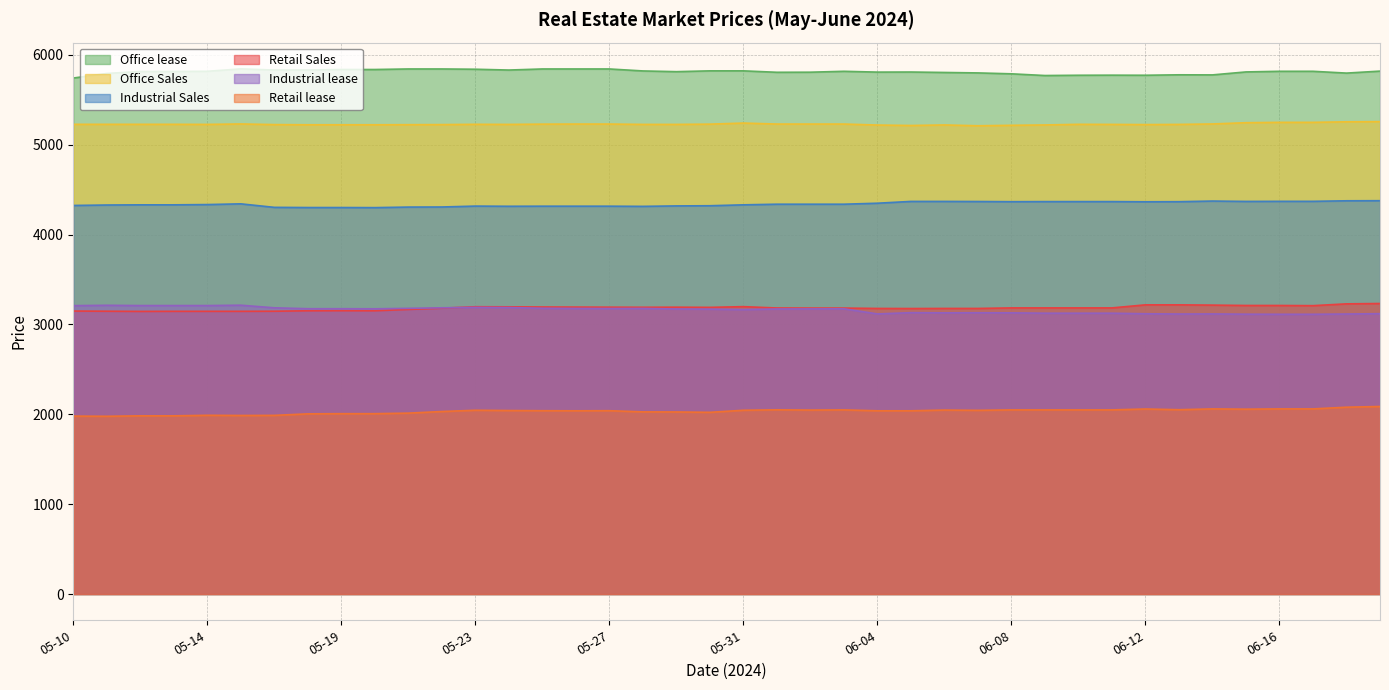

The Industrial Sales series shows 7844 at 06-16. True or false?

False